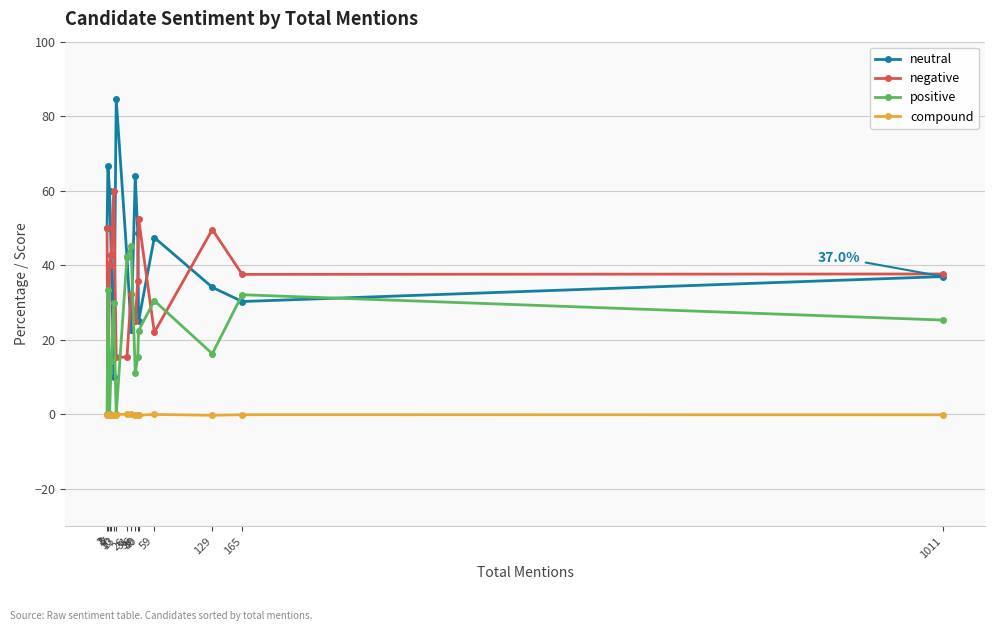

What is the spread (max minus min) of values at 165?

37.6